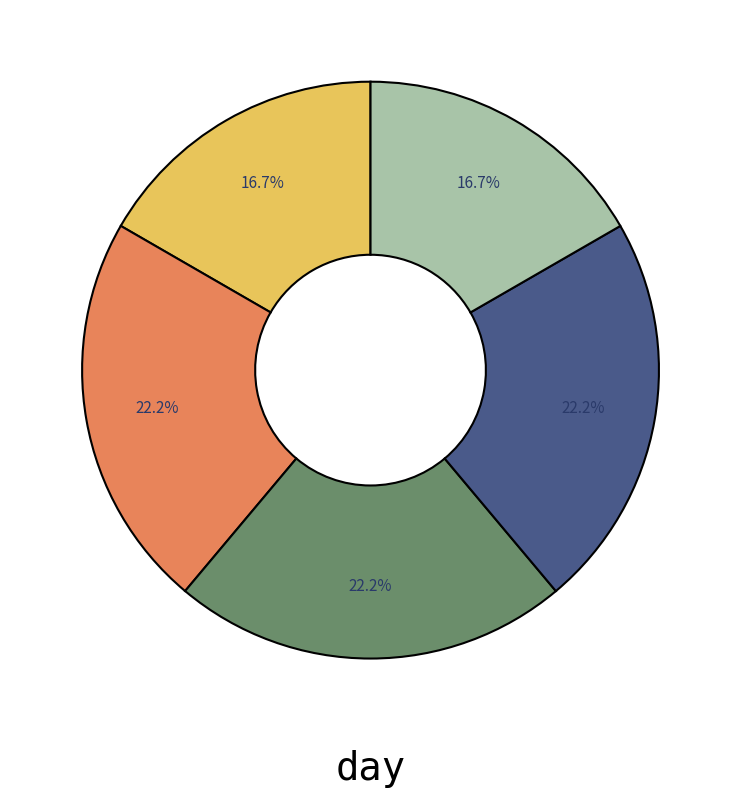

Is there a majority slice in this chart?

No